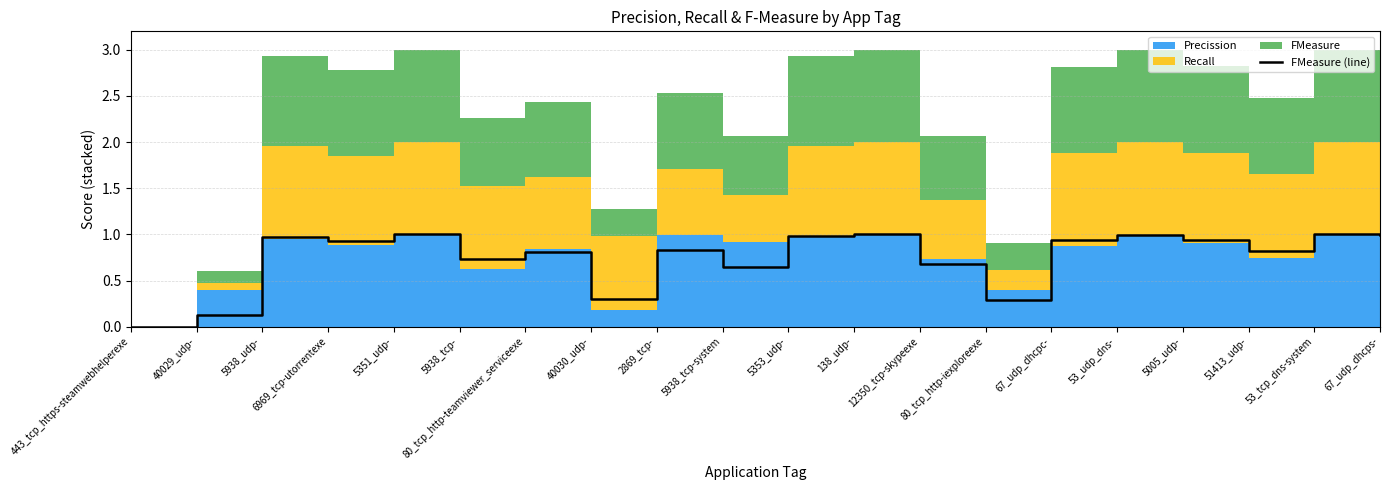

Reading right to left, transcribe all the data shown in this chart.

67_udp_dhcps-=1.0	53_tcp_dns-system=1.0	51413_udp-=0.8	5005_udp-=0.9	53_udp_dns-=1.0	67_udp_dhcpc-=0.9	80_tcp_http-iexploreexe=0.3	12350_tcp-skypeexe=0.7	138_udp-=1.0	5353_udp-=1.0	5938_tcp-system=0.6	2869_tcp-=0.8	40030_udp-=0.3	80_tcp_http-teamviewer_serviceexe=0.8	5938_tcp-=0.7	5351_udp-=1.0	6969_tcp-utorrentexe=0.9	5938_udp-=1.0	40029_udp-=0.1	443_tcp_https-steamwebhelperexe=0.0